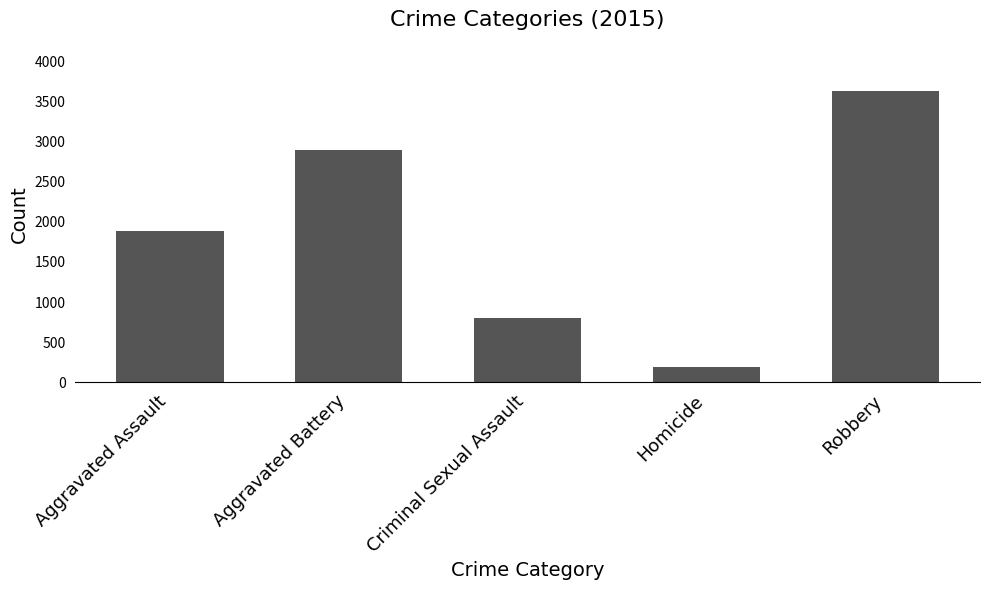

What is the sum of all values?

9404